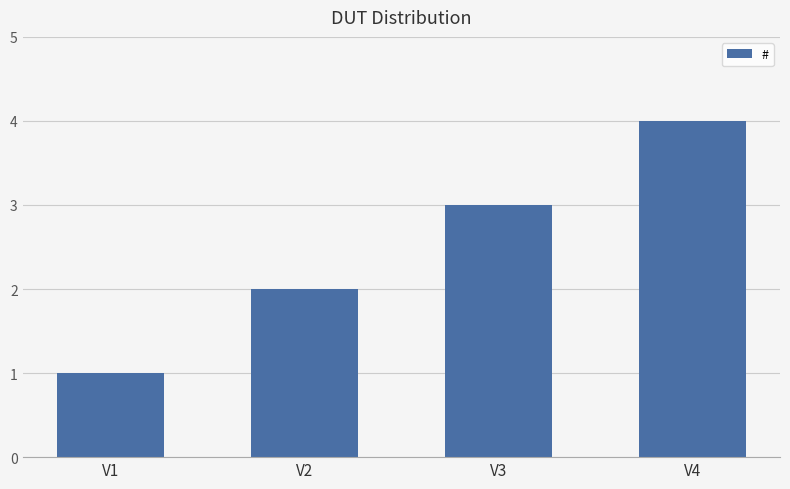

What is the sum of all values?

10